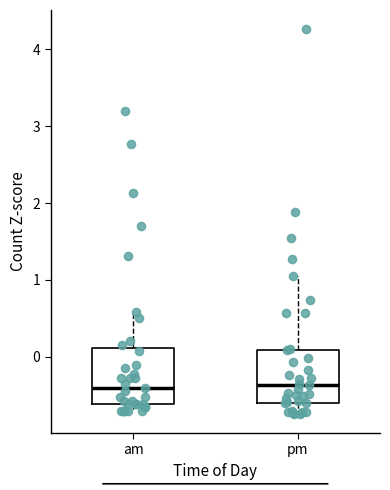

Where does the median line of the box for pm sit on the y-axis? The values are not printed on the chart, so give them approximately, as read against the axis.

-0.4